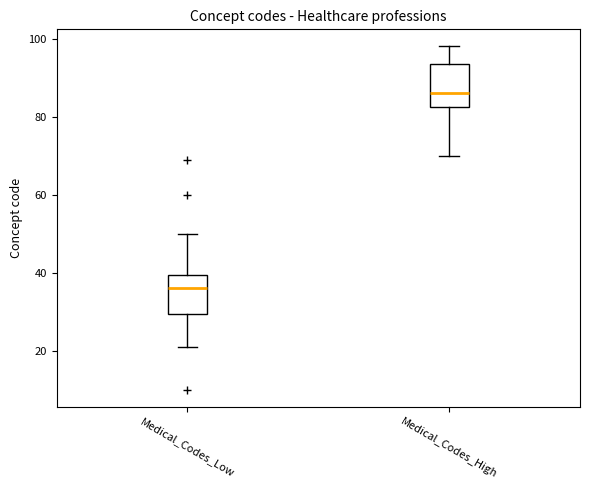

Reading left to right, transcribe this box plot: for each box, give where its median line is, the range the box spans, and where its two whiskers end, as read against the y-axis. The values are not printed on the chart, so give them approximately, as read against the axis.

Medical_Codes_Low: median 36, box 30 to 40, whiskers 22 to 50
Medical_Codes_High: median 86, box 82 to 94, whiskers 70 to 98